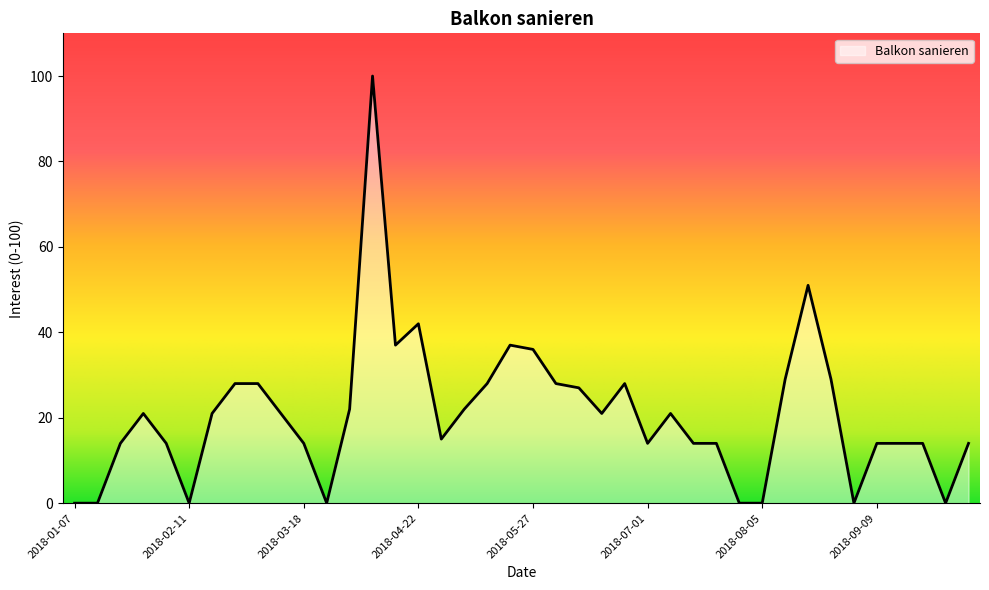

What is the difference between the maximum and minimum values?

100